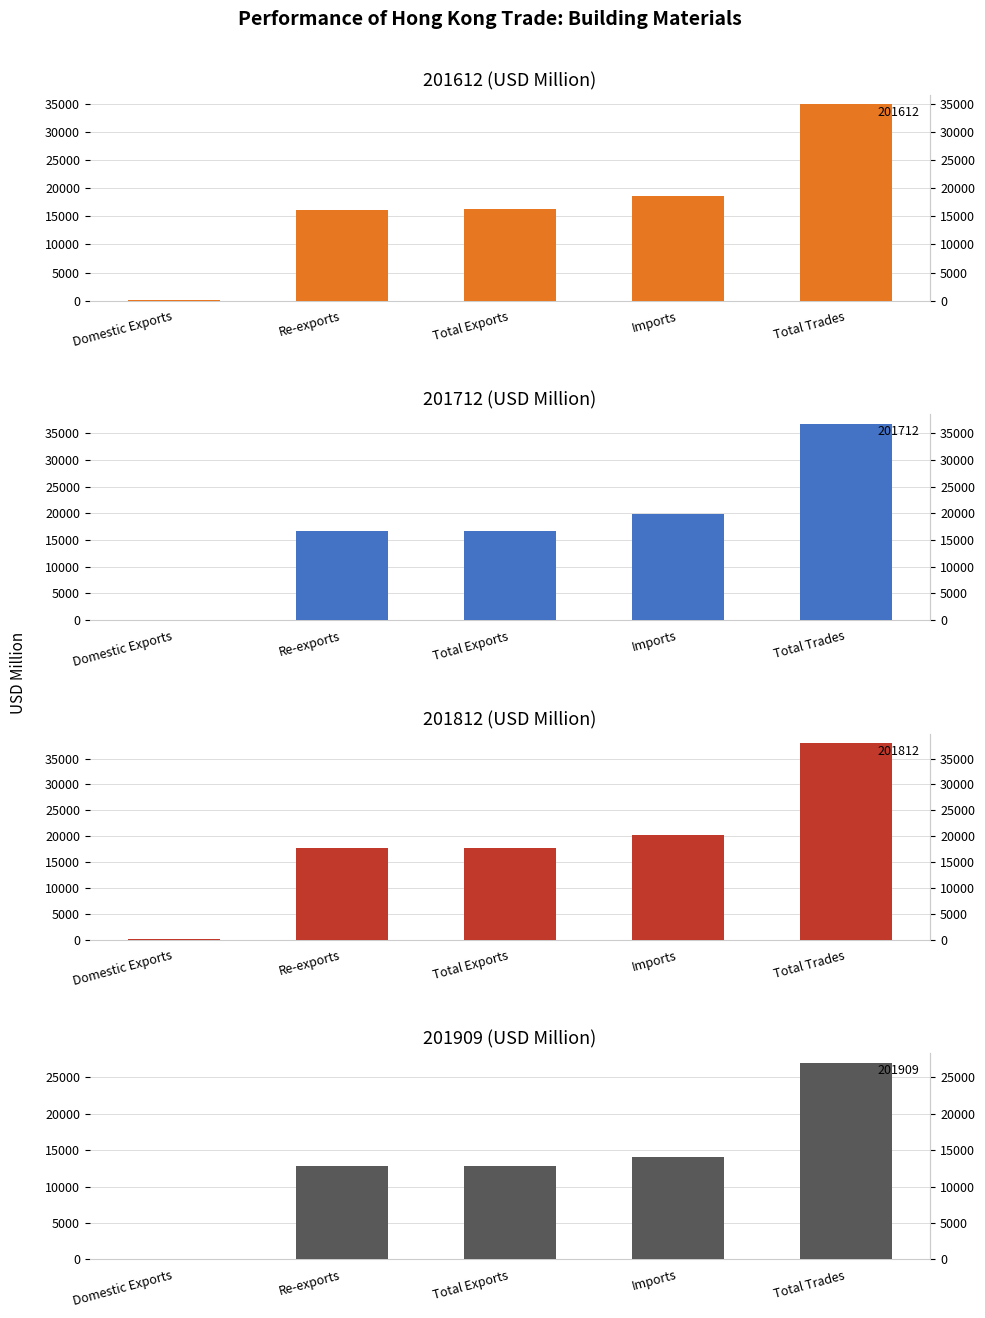

At which category is the sum across all series the highest?

Total Trades